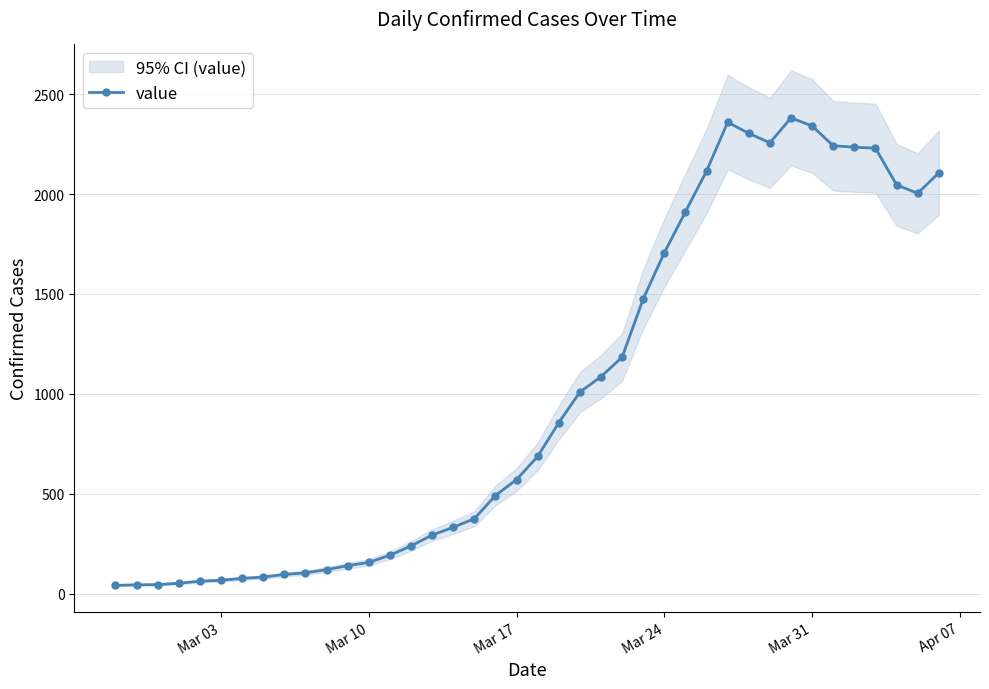

True or false: value has more than 0 interior local peaks.

True